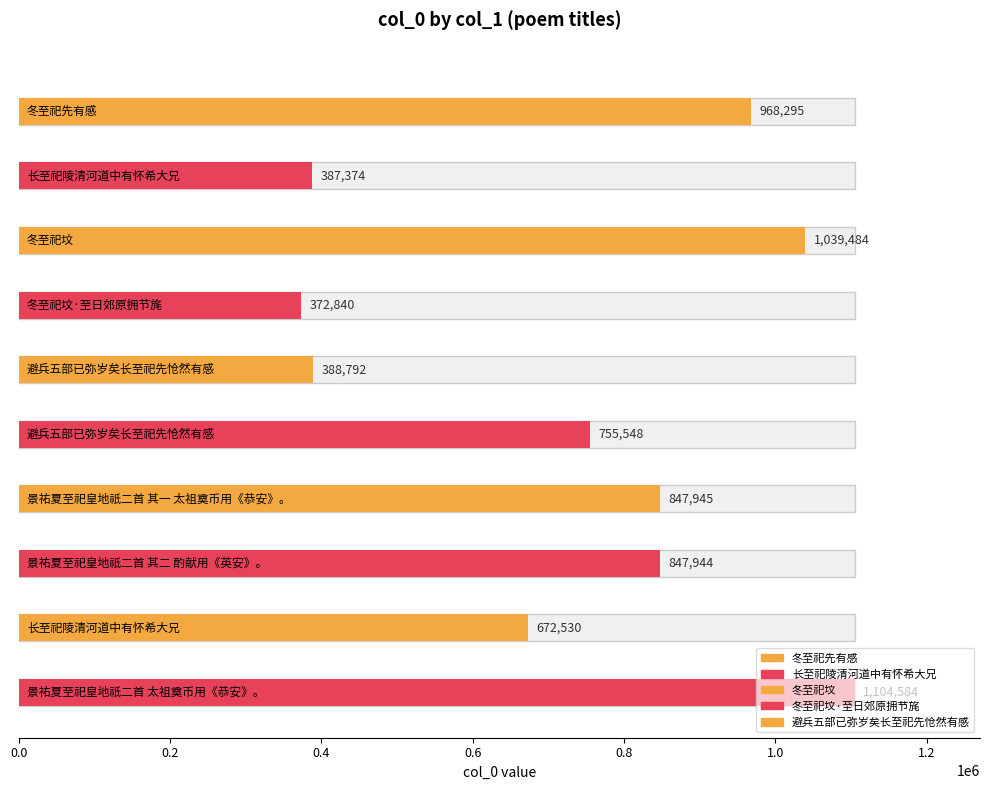

What is the sum of the values at 长至祀陵清河道中有怀希大兄 and 冬至祀坟?

1712014